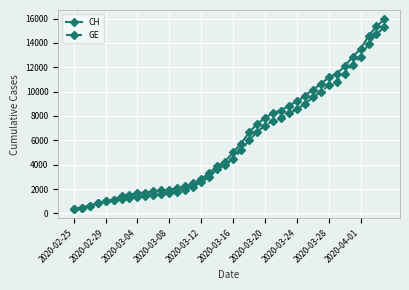

Which series has the largest range (max minus min)?

CH